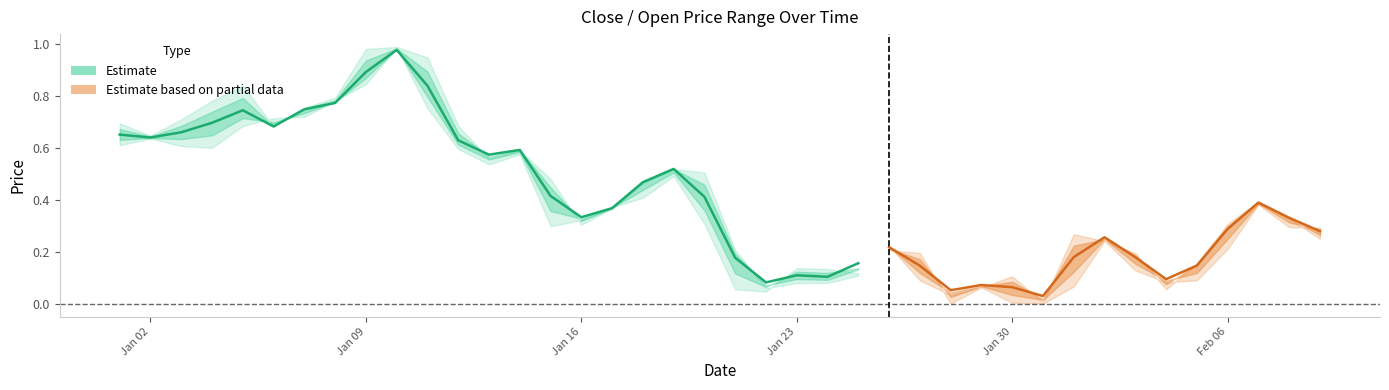

What is the label of the 9th point from the right?

31